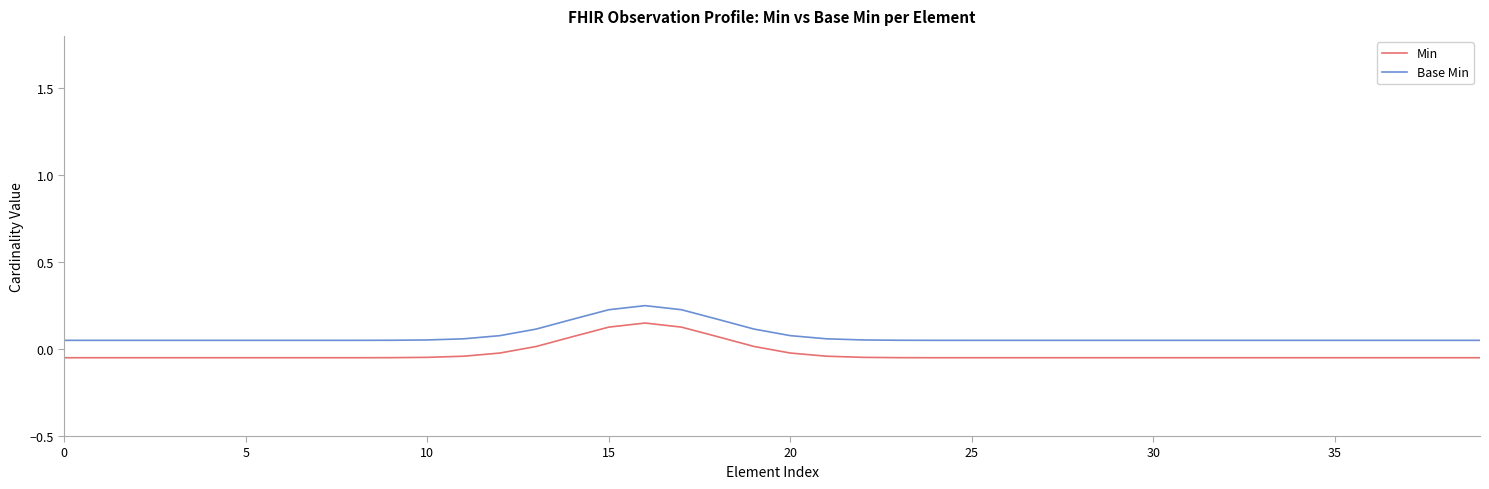

What are all the series names shown in the legend?

Min, Base Min